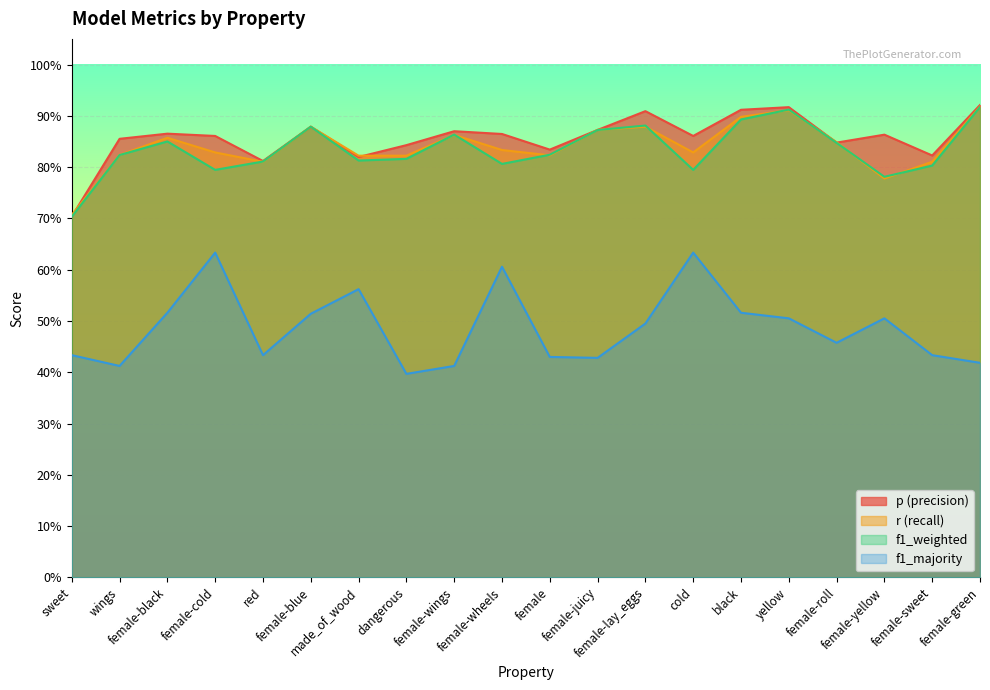

List the labels in order of r value, largest first.

female-green, yellow, black, female-blue, female-lay_eggs, female-juicy, female-wings, female-black, female-roll, female-wheels, female-cold, cold, wings, female, made_of_wood, dangerous, red, female-sweet, female-yellow, sweet